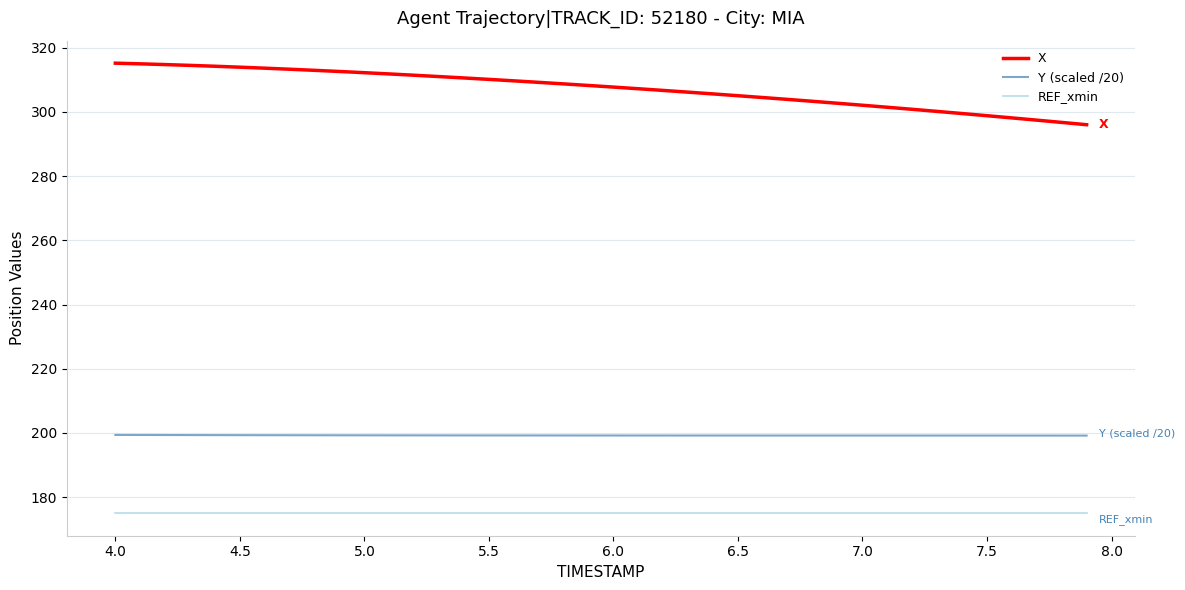

What is the difference between the maximum and minimum values in the X series?

19.2